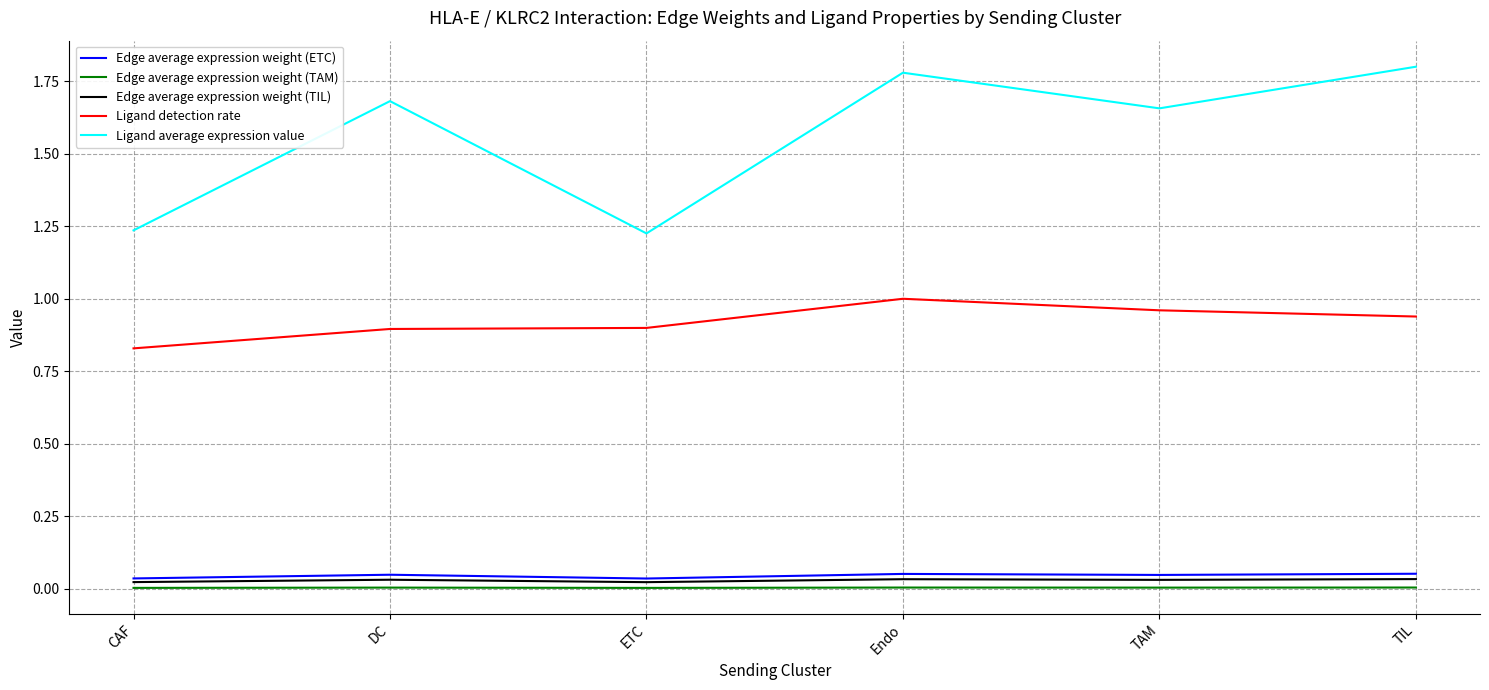

The value of Ligand average expression value at TIL is 1.8. True or false?

True